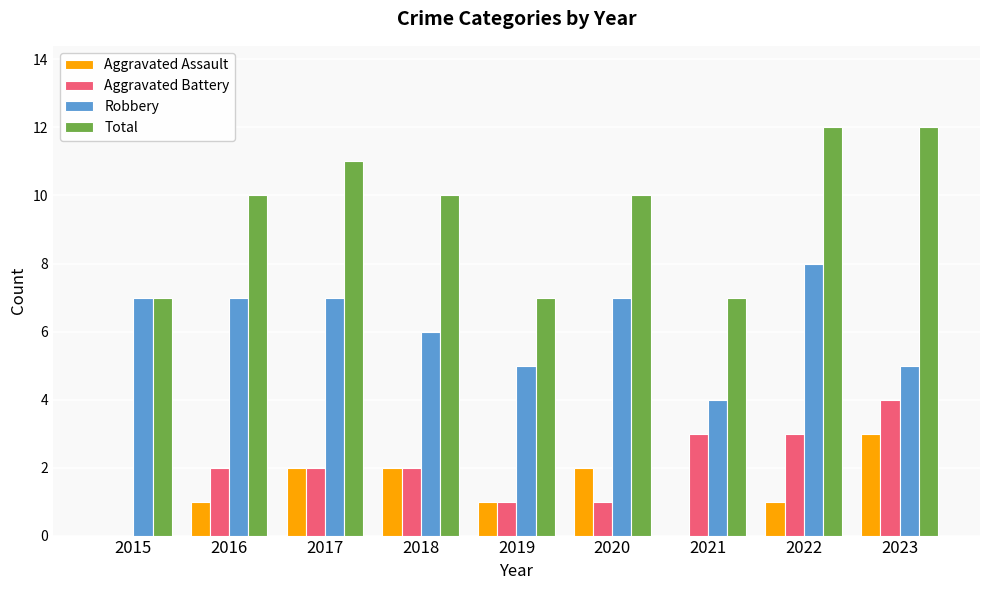

Count the number of categories in the chart.

9